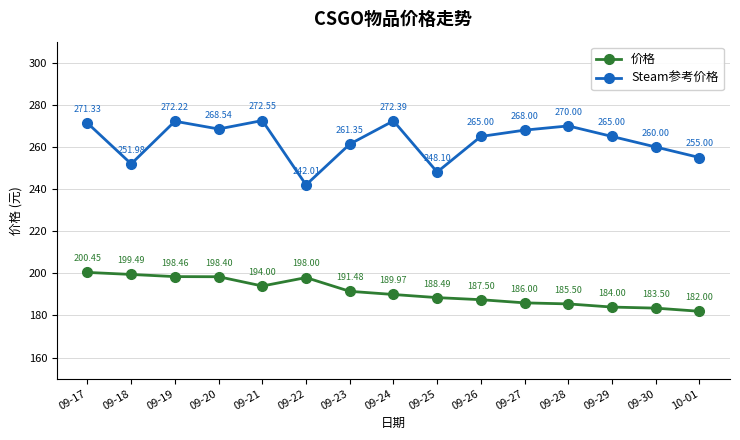

What is the average value of the 价格 series?

191.1